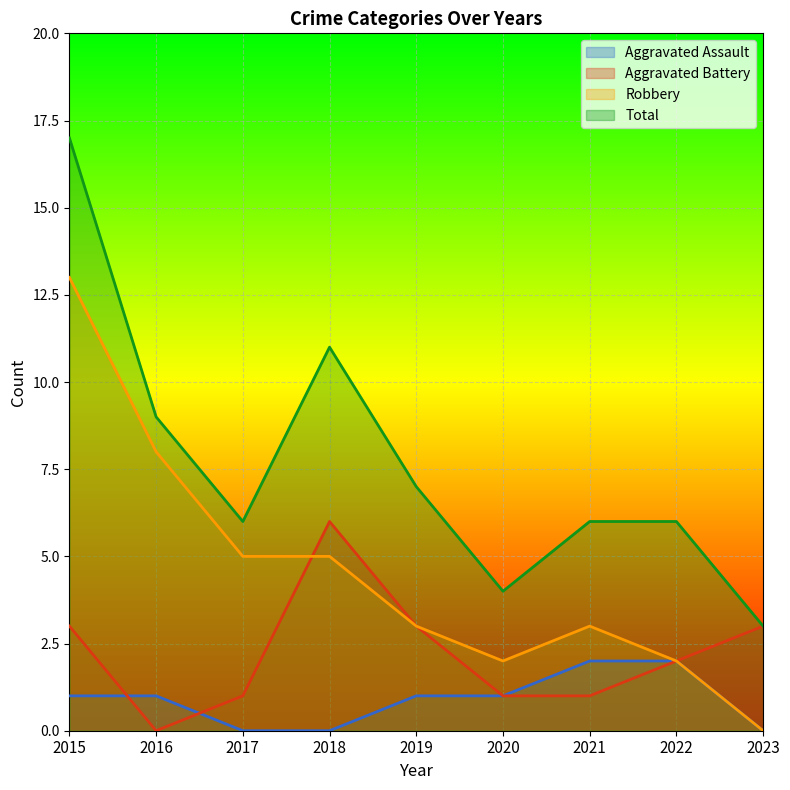

Which category has the highest value in the Aggravated Battery series?

2018